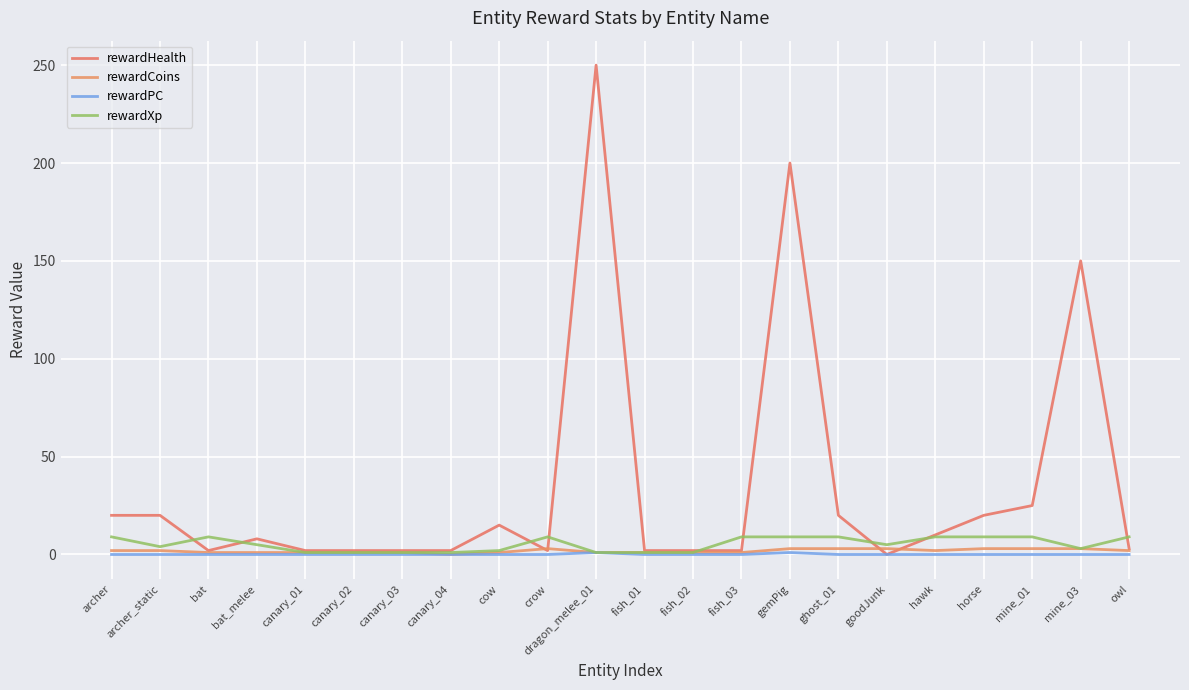

Does the chart display data point markers on the line(s)?

No